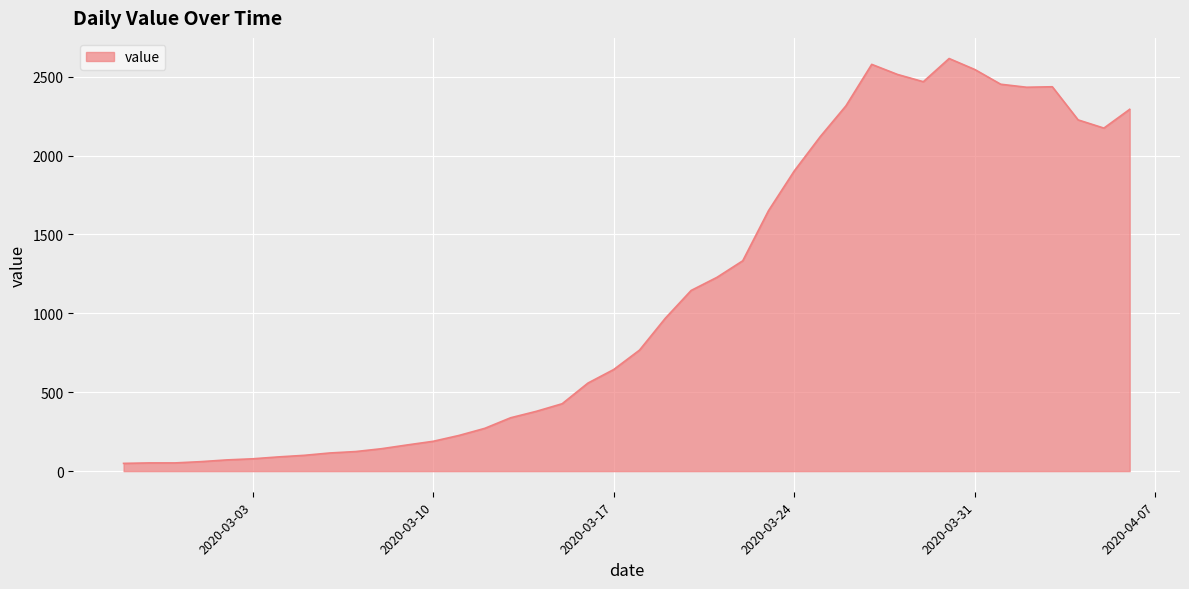

What is the maximum value shown in the chart?

2615